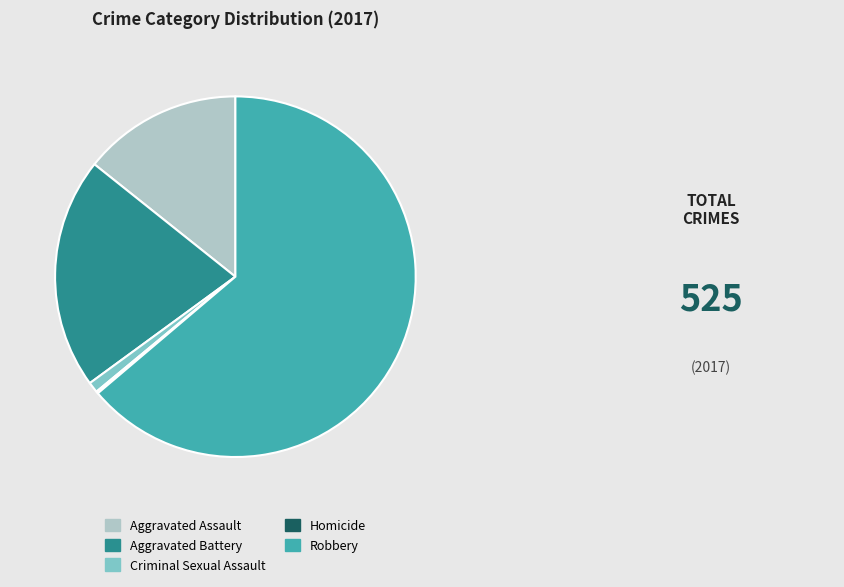

Approximately how many times larger is the value at Aggravated Battery compared to Aggravated Assault?

1.5